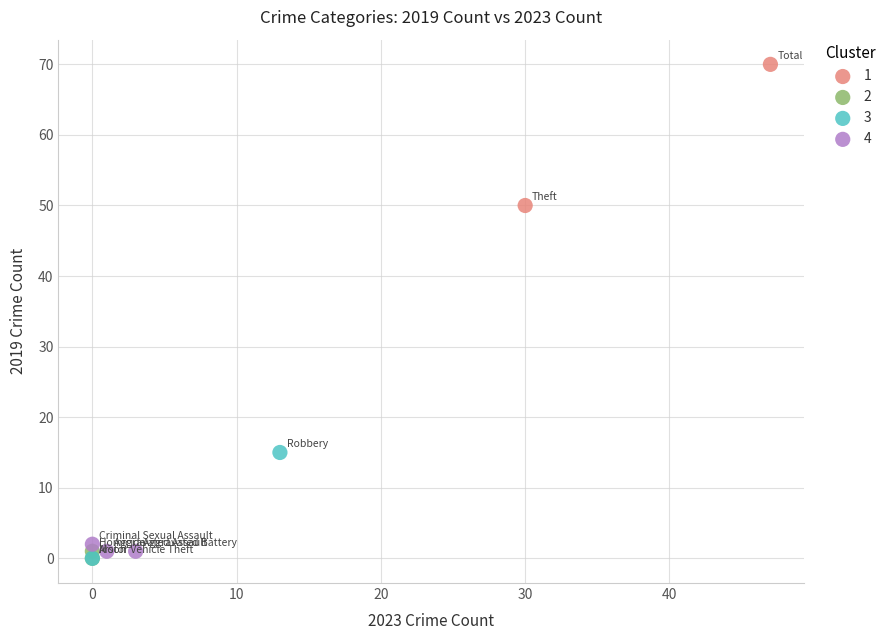

Which series has the largest Y range (max minus min)?

1